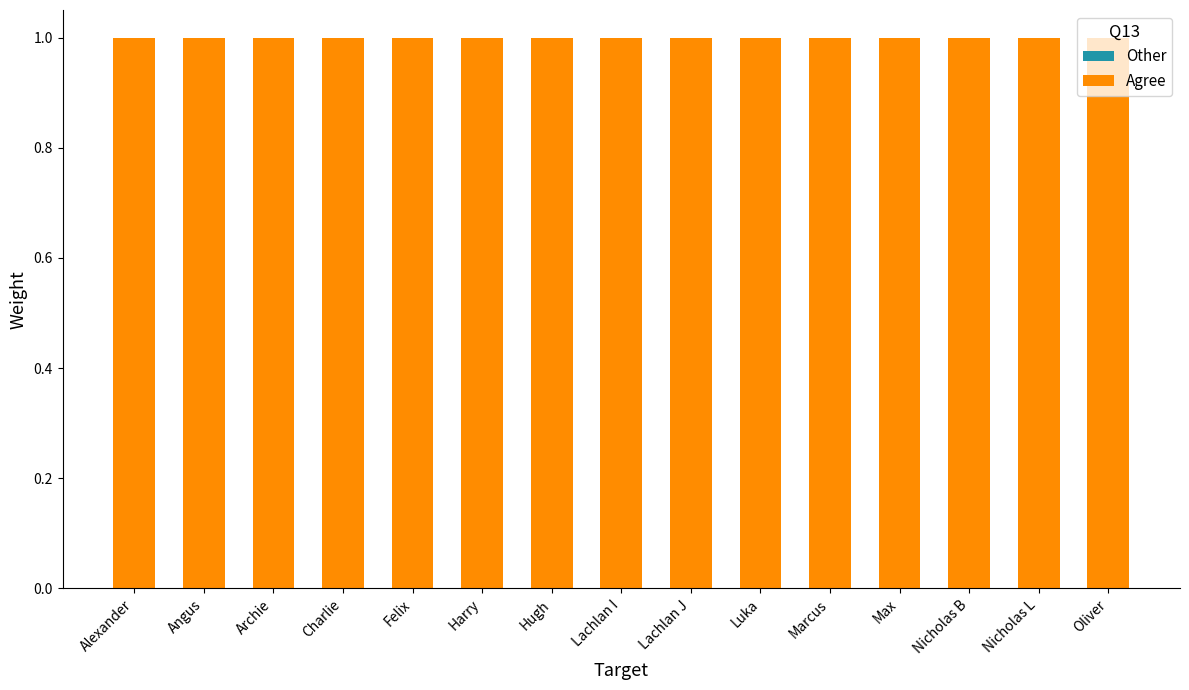

Rank the series by their maximum value, from highest to lowest.

Agree, Other